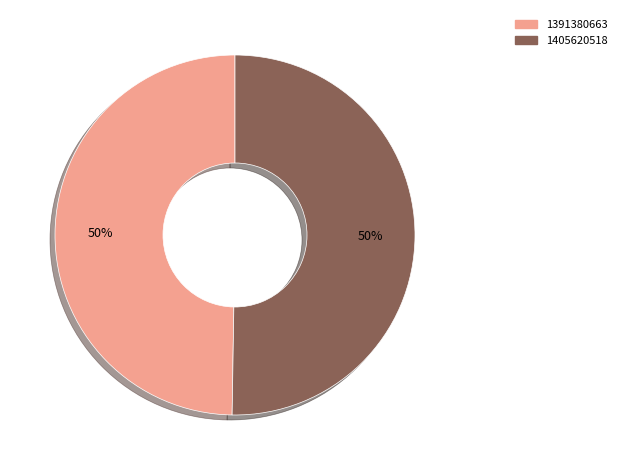

How many slices are in this pie chart?

2